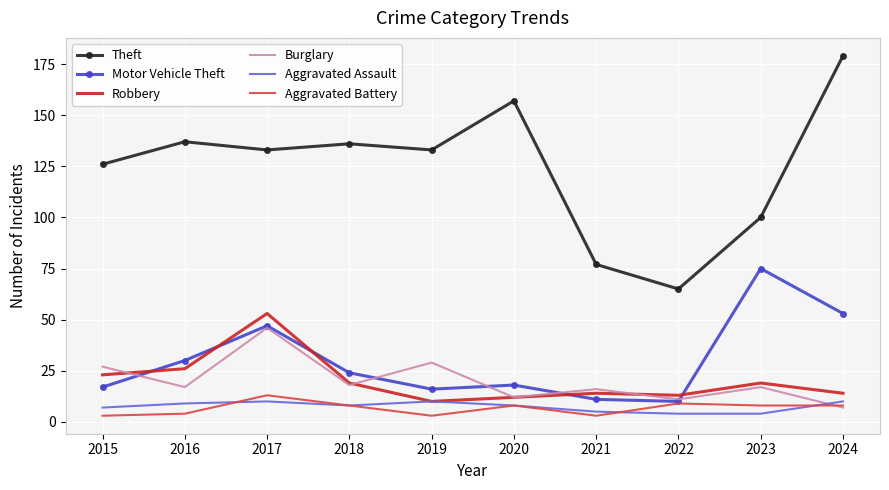

The Theft series shows 137 at 2016. True or false?

True